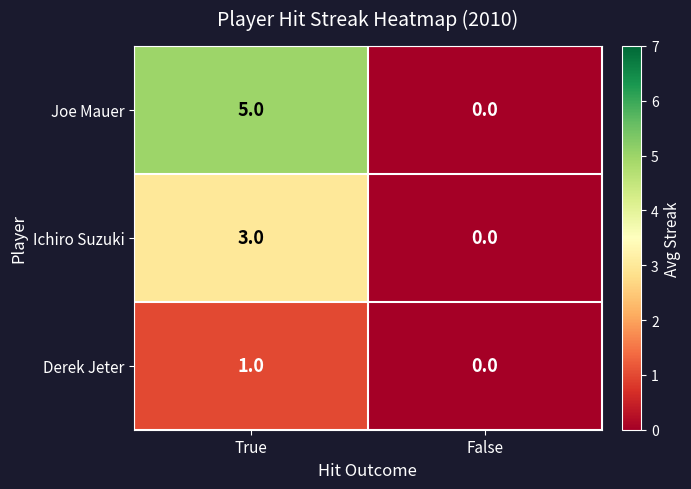

Rank the series by their maximum value, from highest to lowest.

Joe Mauer, Ichiro Suzuki, Derek Jeter